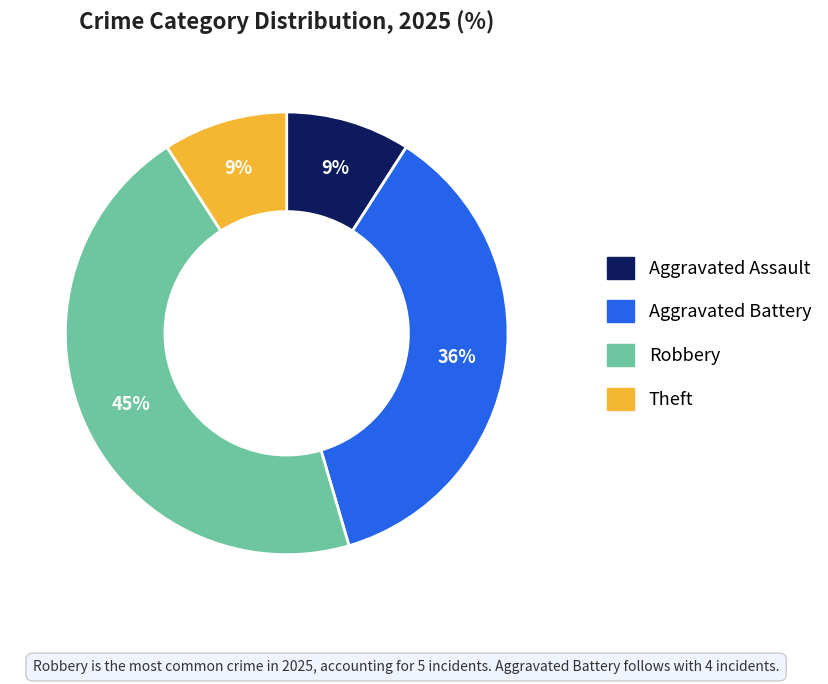

To the nearest percent, what is the average slice percentage?

25%